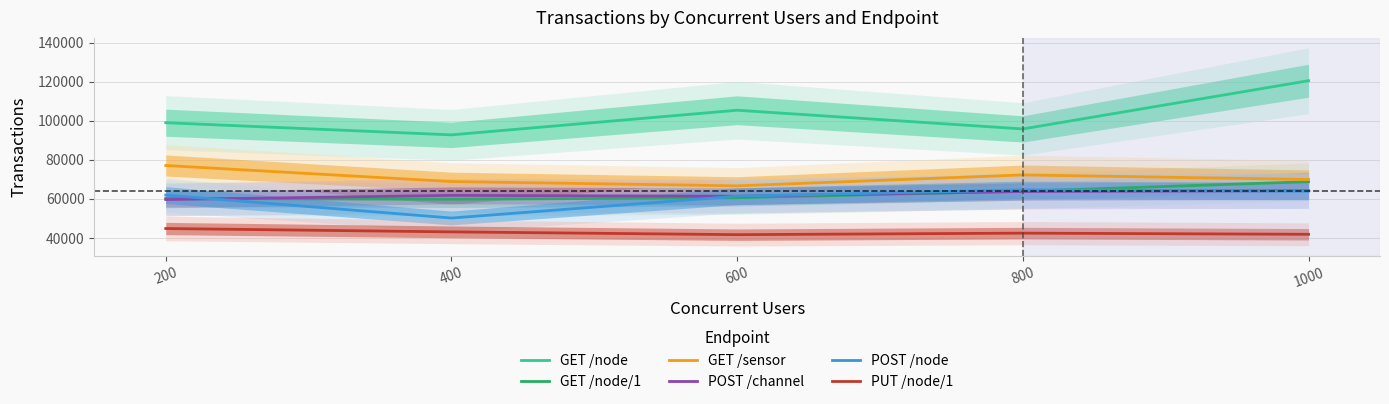

Which has a higher value, 200 or 1000?

1000